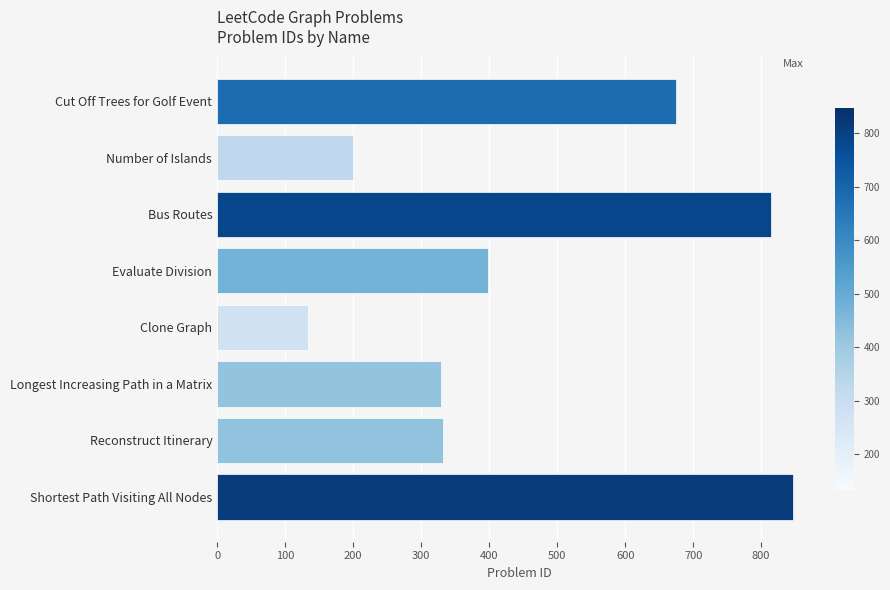

What is the minimum value shown in the chart?

133